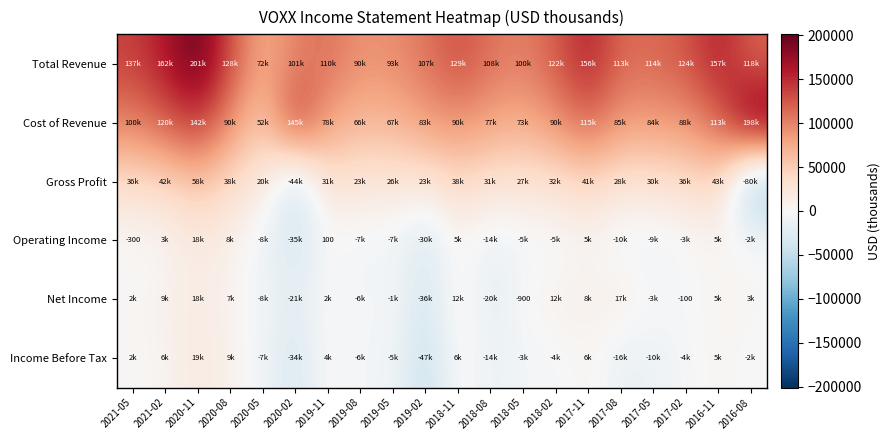

True or false: Operating Income has a value of -440 at 2021-05.

False